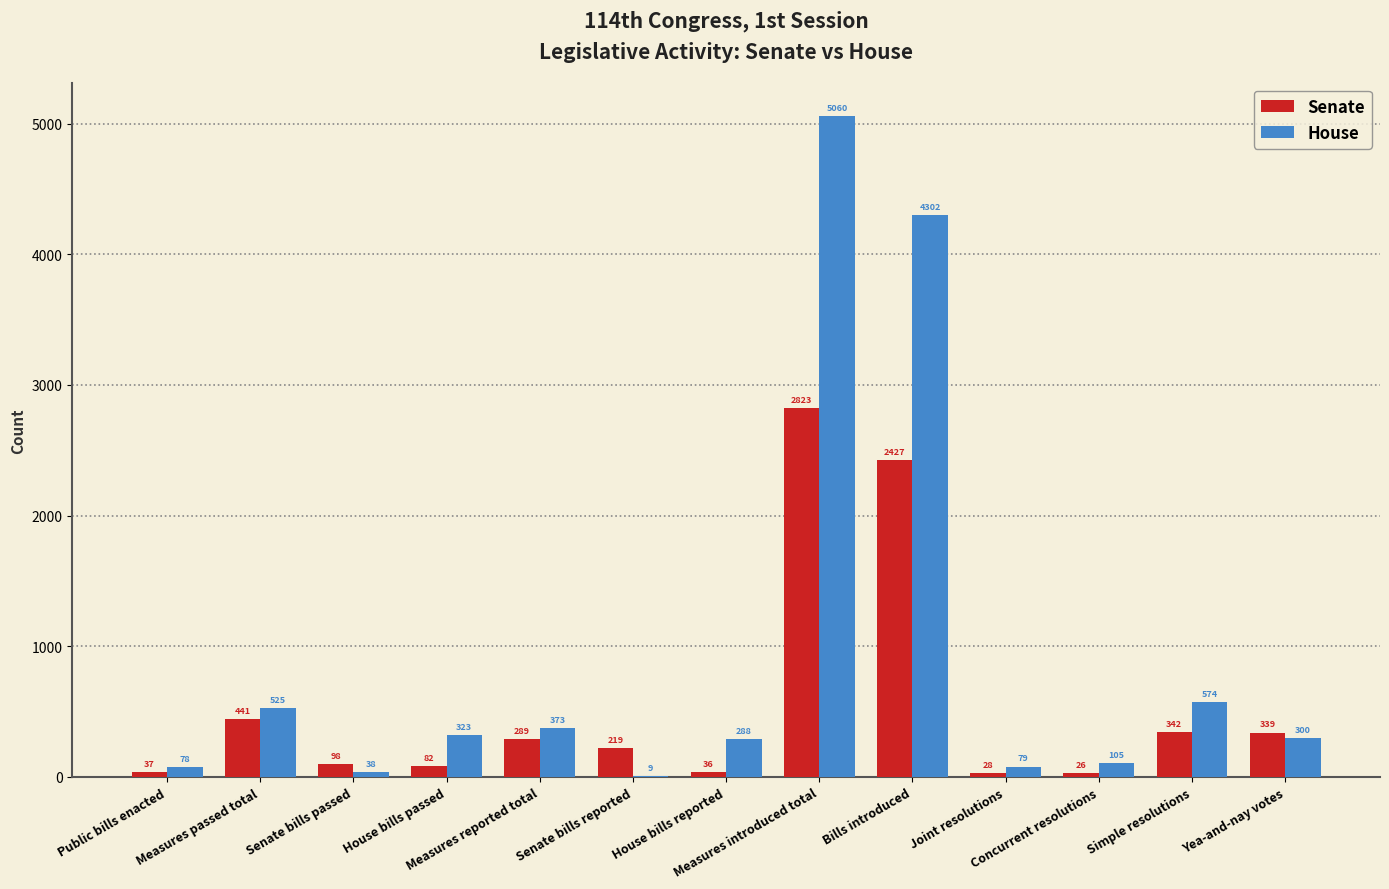

Are the bars grouped side by side (vs. stacked)?

Yes